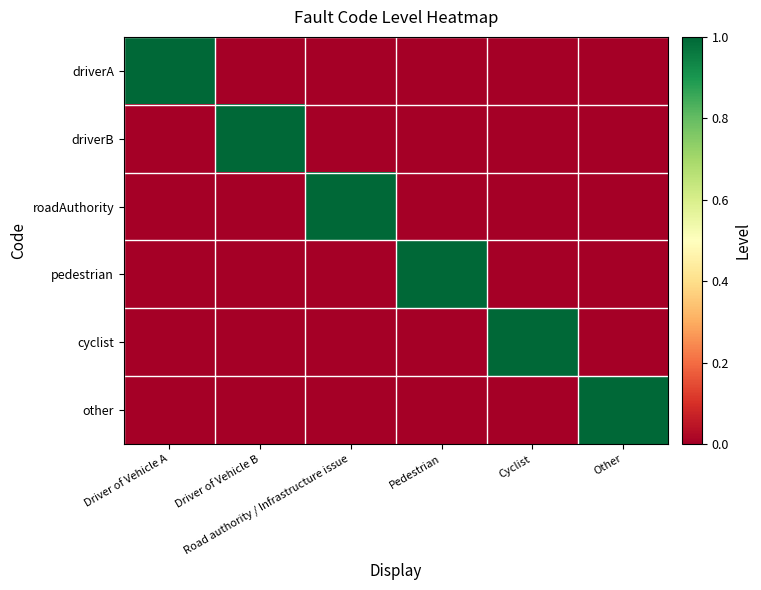

Which series changed the most between Cyclist and Other?

cyclist